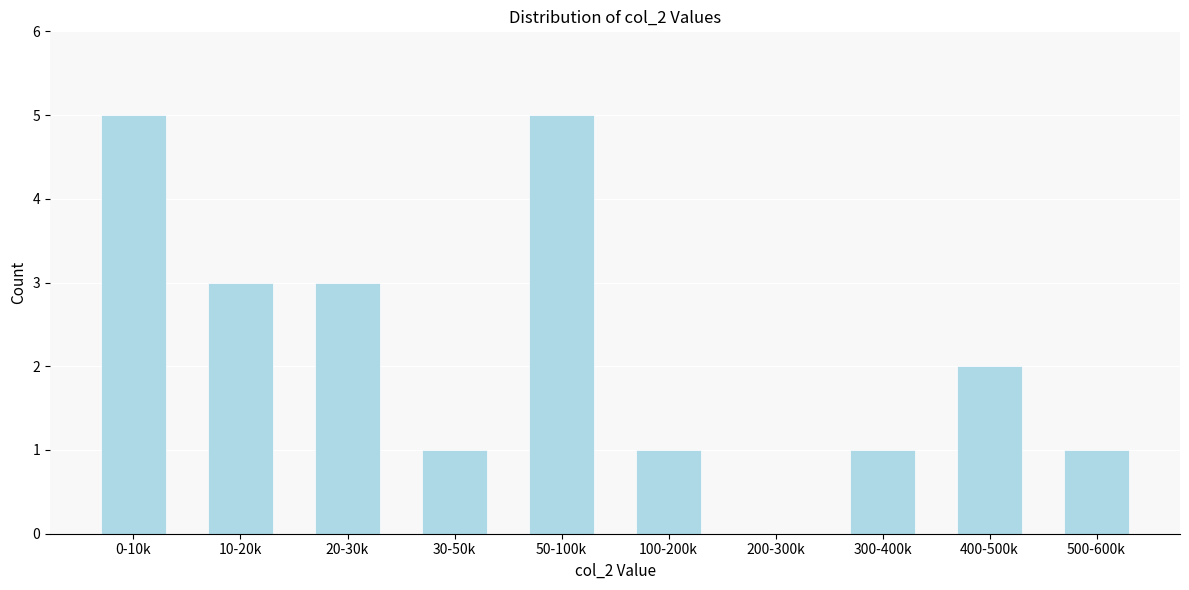

Reading right to left, what are all the values shown in this chart?

500-600k=1	400-500k=2	300-400k=1	200-300k=0	100-200k=1	50-100k=5	30-50k=1	20-30k=3	10-20k=3	0-10k=5